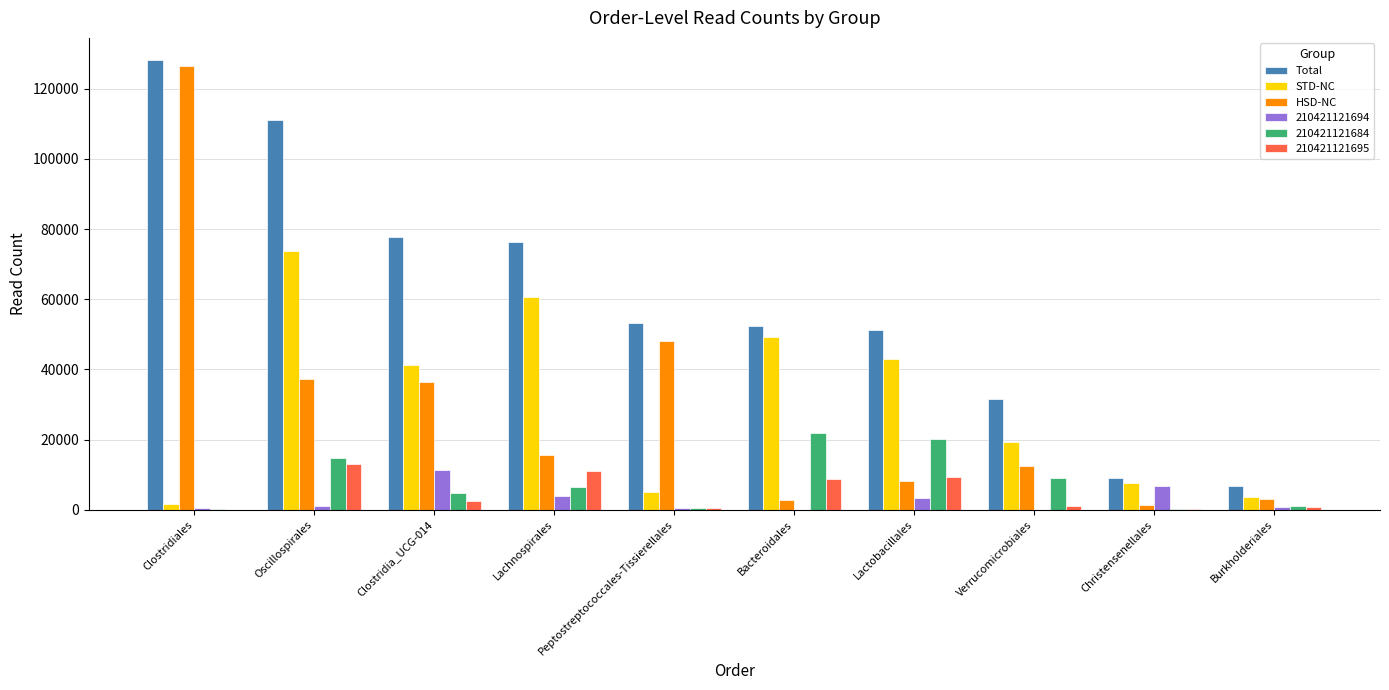

What is the average value of the Total series?

59797